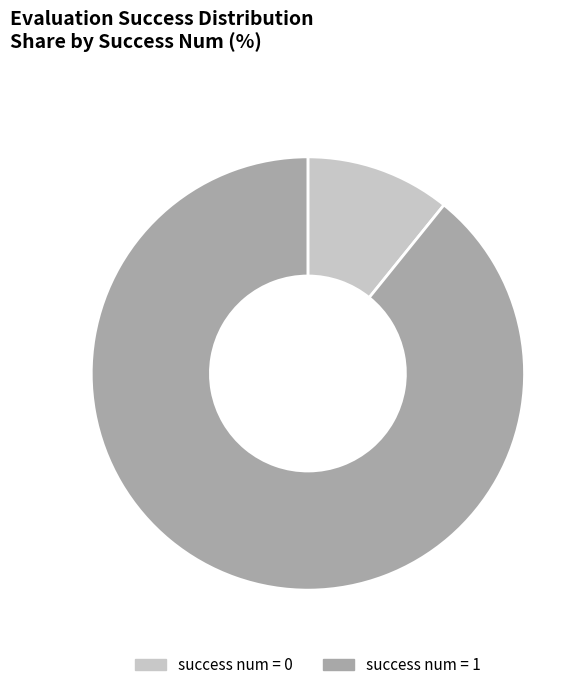

Is there any slice that represents more than half of the pie?

Yes